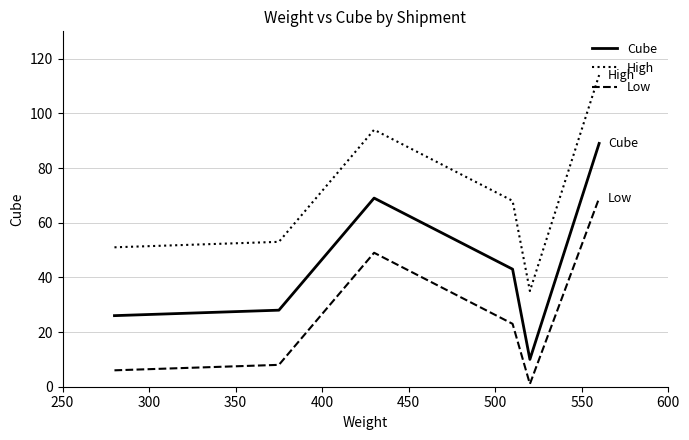

Reading right to left, extract all data points from this chart.

Cube: 89	10	43	69	28	26
High: 114	35	68	94	53	51
Low: 69	1	23	49	8	6